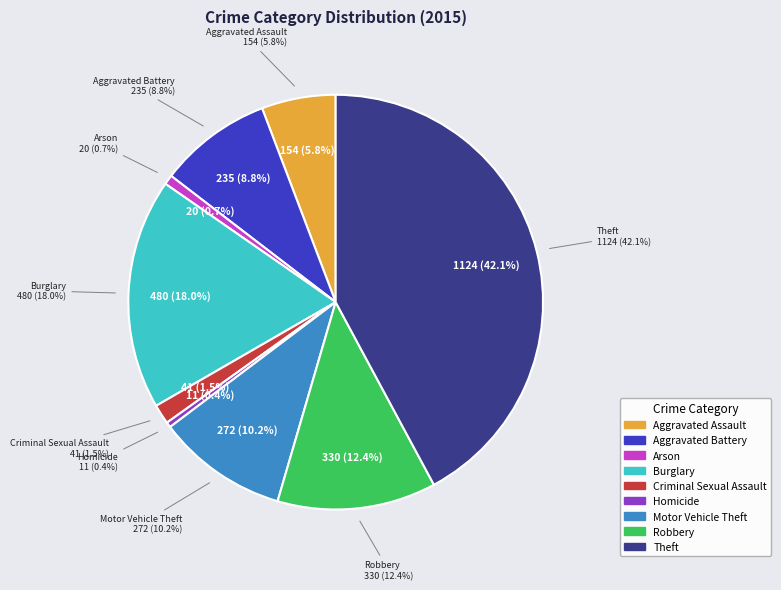

What is the largest slice in the pie chart?

Theft